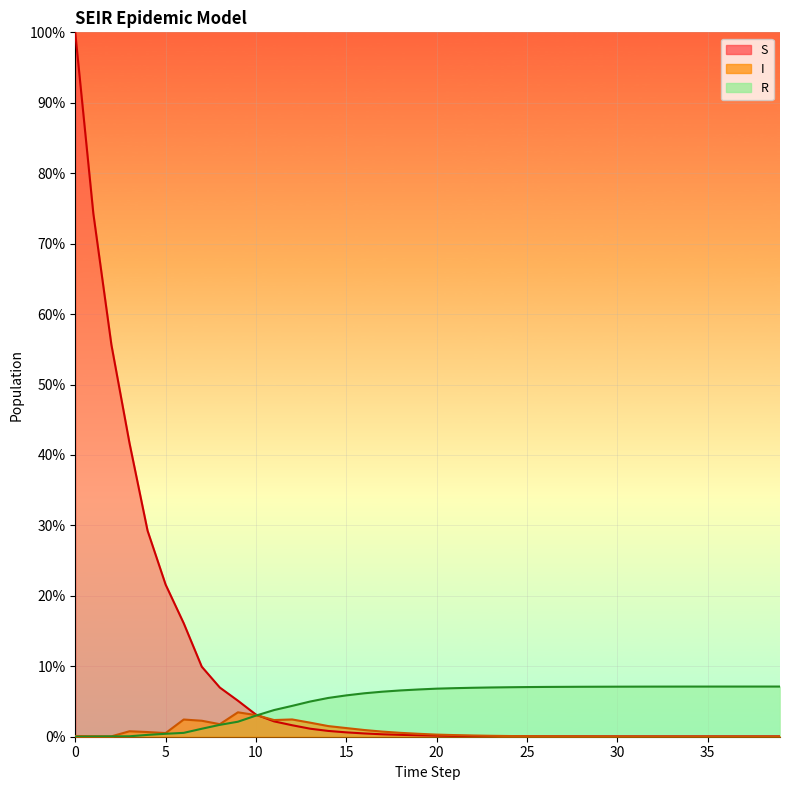

Which series has the largest range (max minus min)?

S